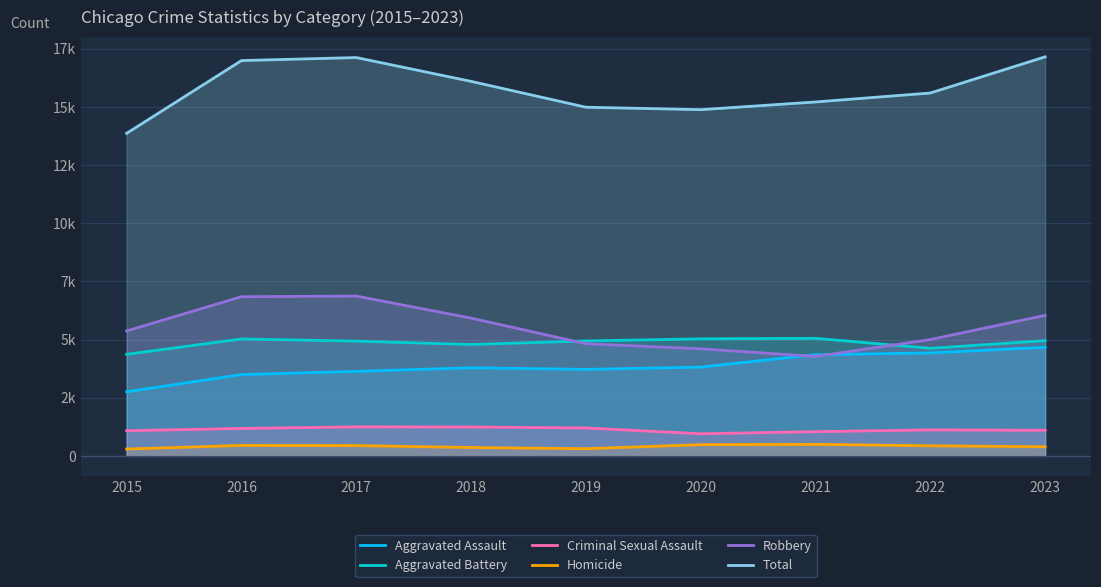

Is it true that Robbery equals 6842 at 2016?

True